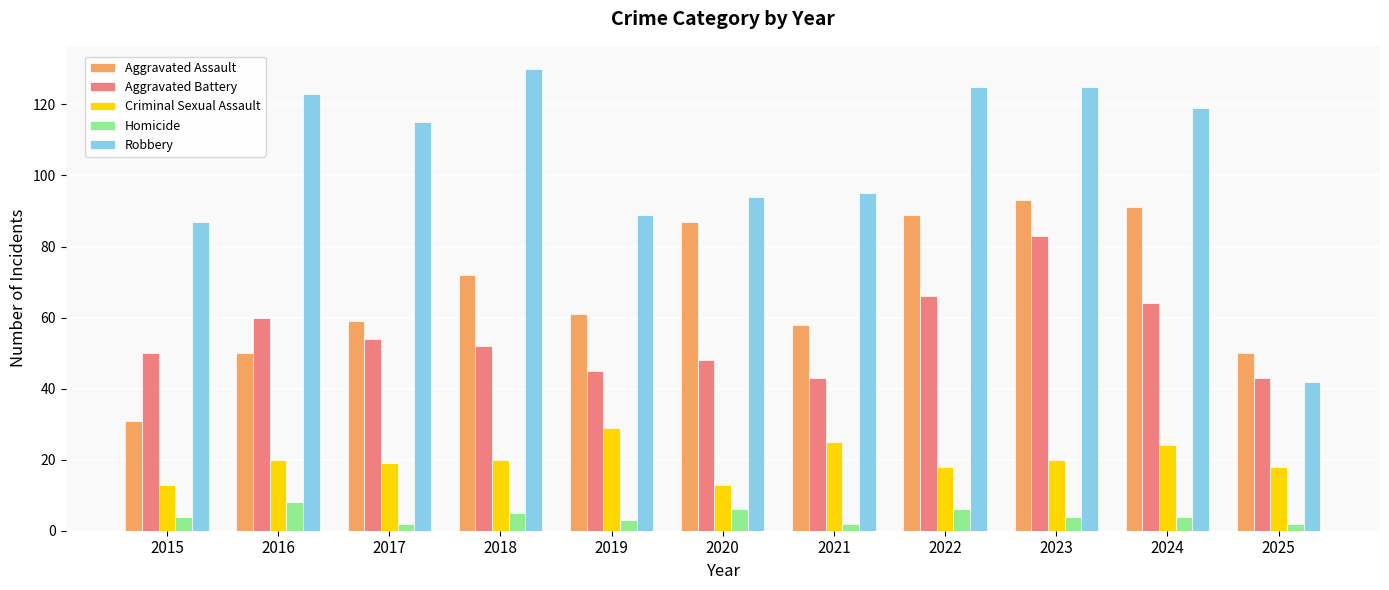

How many distinct data groups are displayed?

5